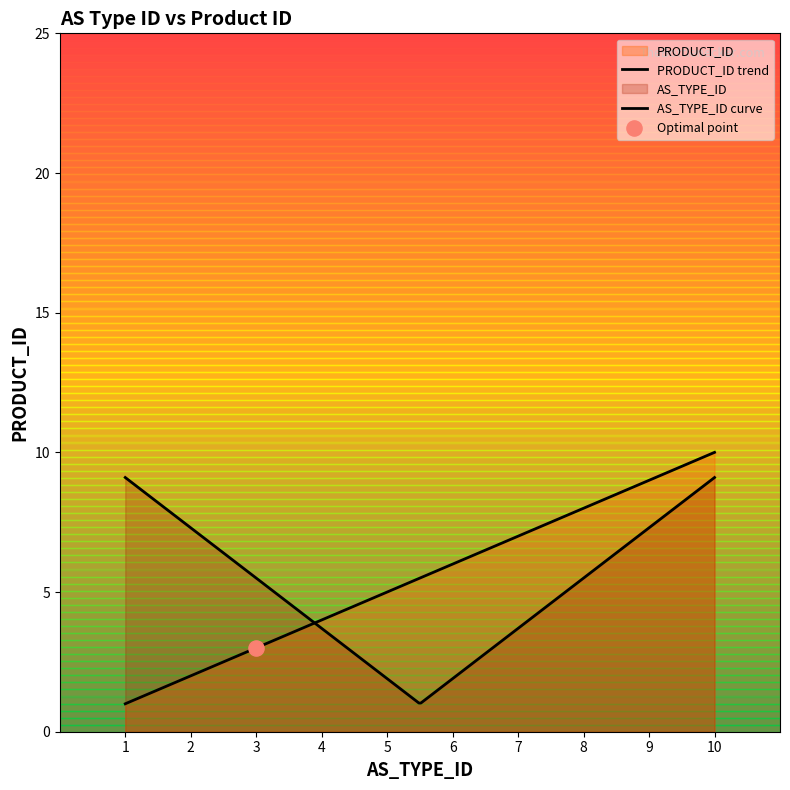

Which has a higher value, 7 or 3?

7